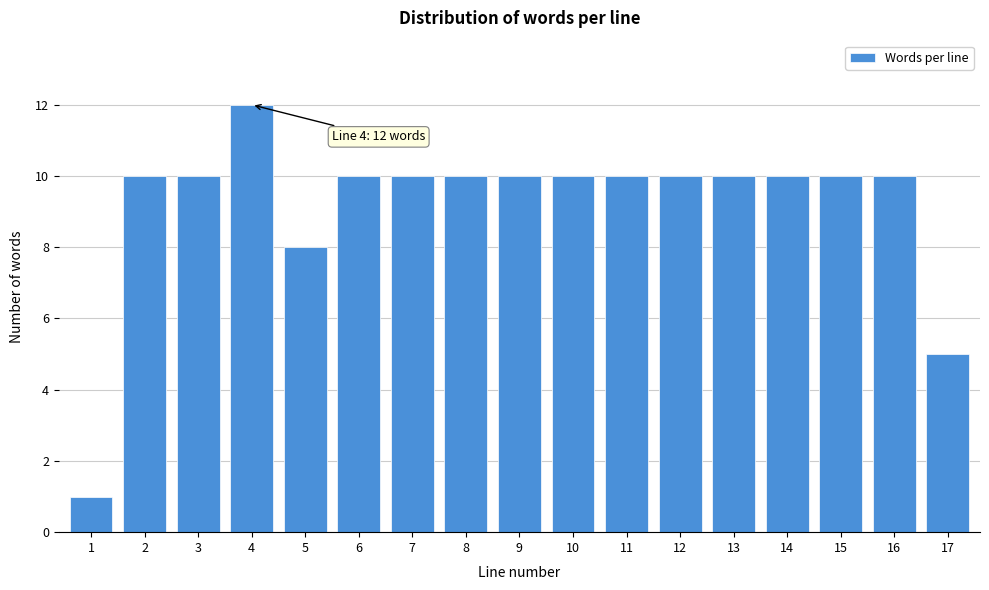

Reading left to right, list all the values displayed in this chart.

1=1	2=10	3=10	4=12	5=8	6=10	7=10	8=10	9=10	10=10	11=10	12=10	13=10	14=10	15=10	16=10	17=5